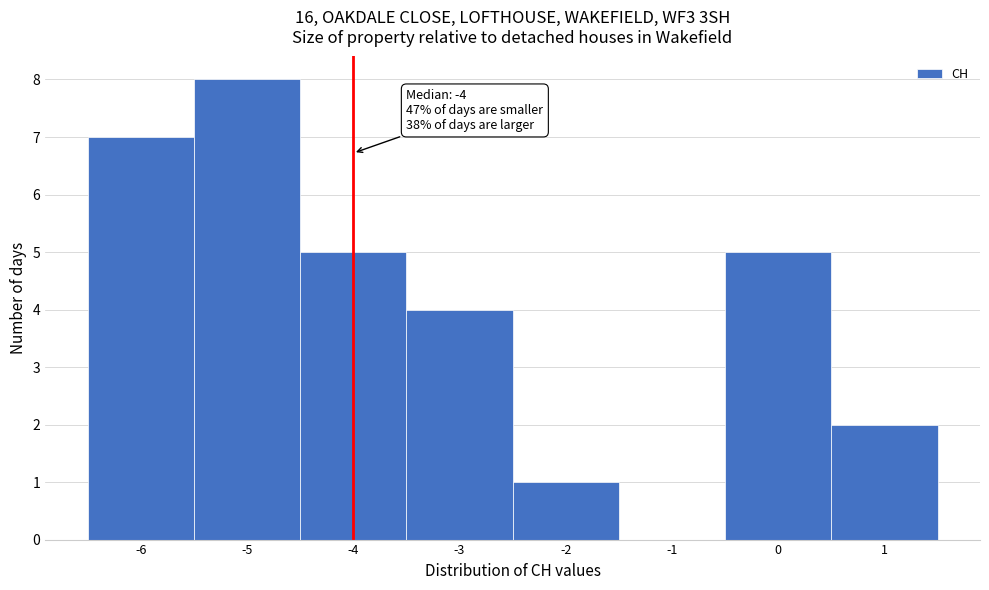

Over which range of the x-axis is the bar tallest?

-5.5 to -4.5